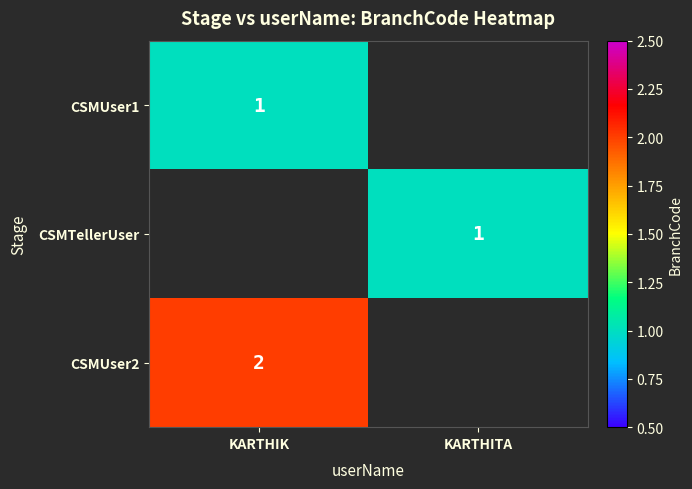

What is the difference between the highest and lowest values at KARTHIK?

1.0